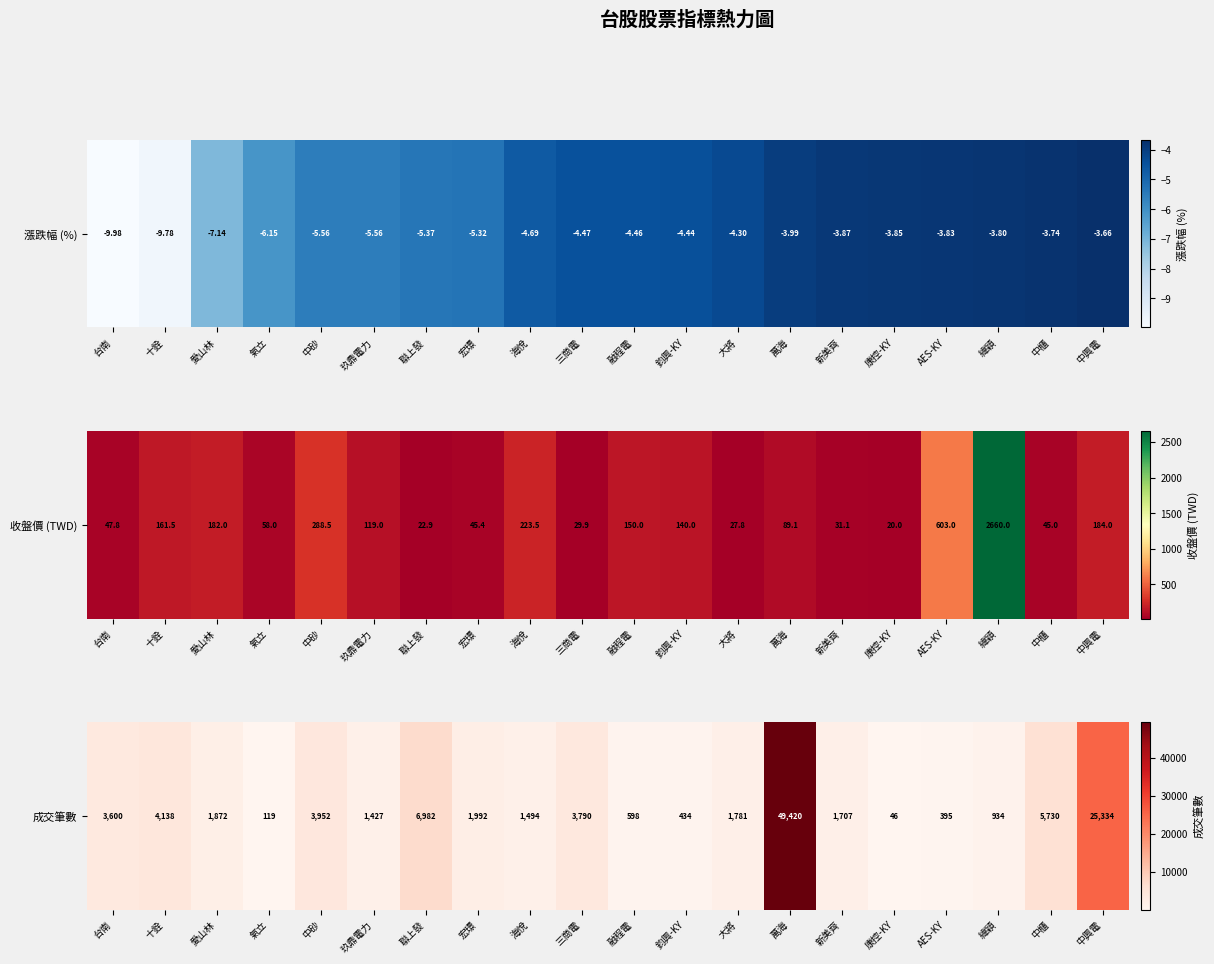

Rank the categories by value from lowest to highest.

康控-KY, 氣立, AES-KY, 鈞興-KY, 融程電, 緯穎, 玖鼎電力, 海悅, 新美齊, 大將, 愛山林, 宏璟, 台南, 三商電, 中砂, 十銓, 中櫃, 聯上發, 中興電, 萬海